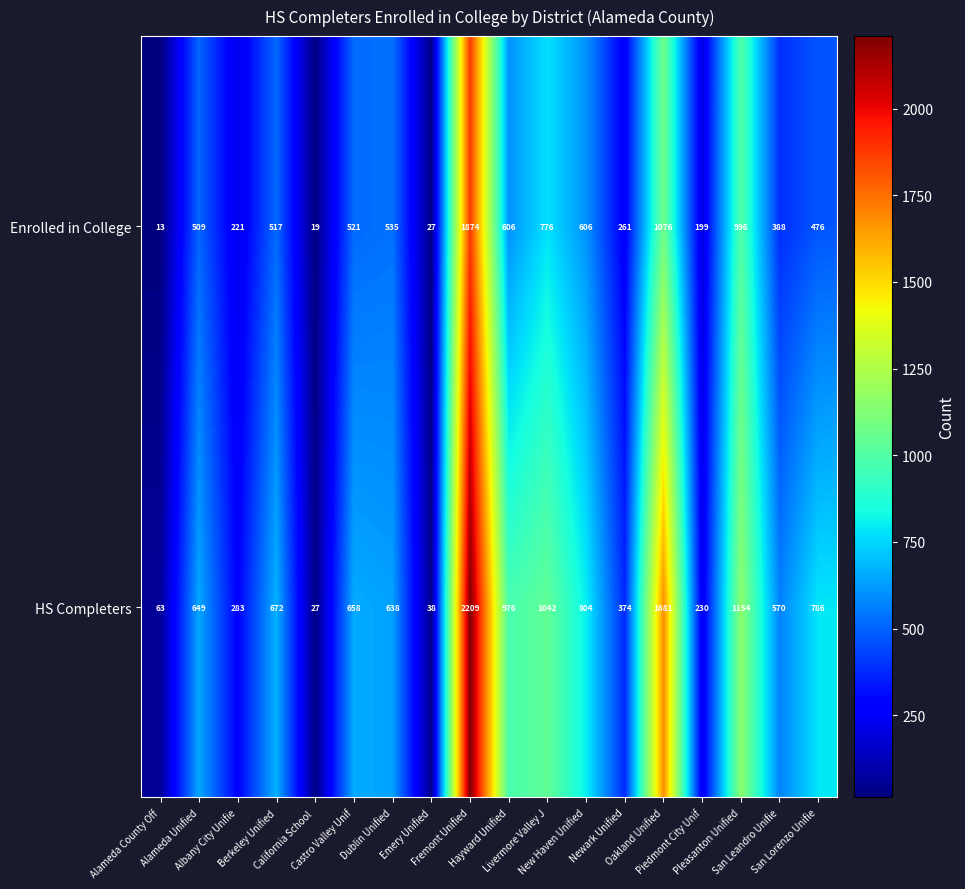

List the series in order of their overall mean, highest first.

HS Completers, Enrolled in College